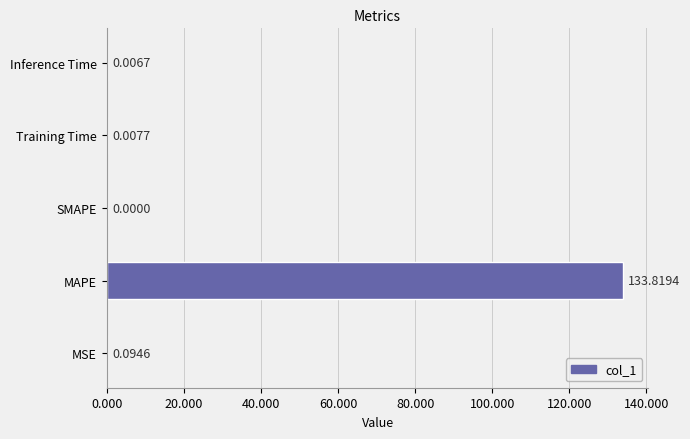

What is the average value?

26.8